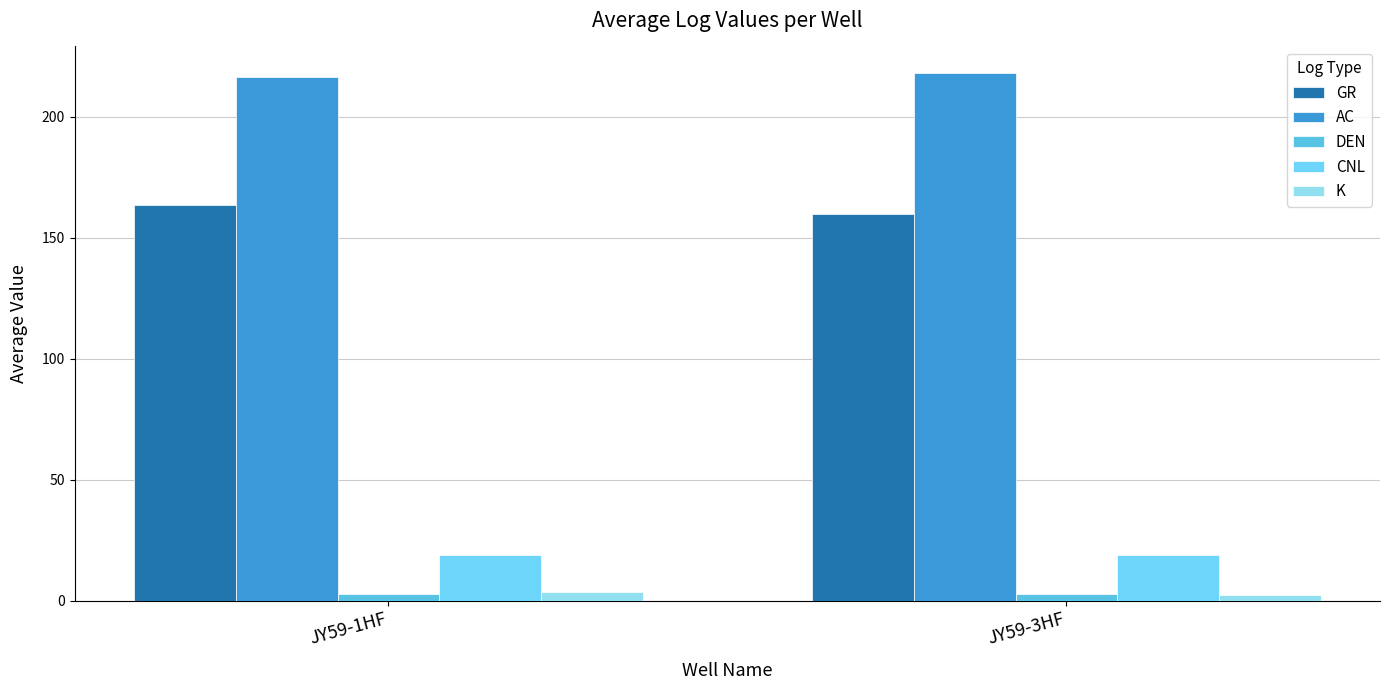

How many bars are there in each group?

5